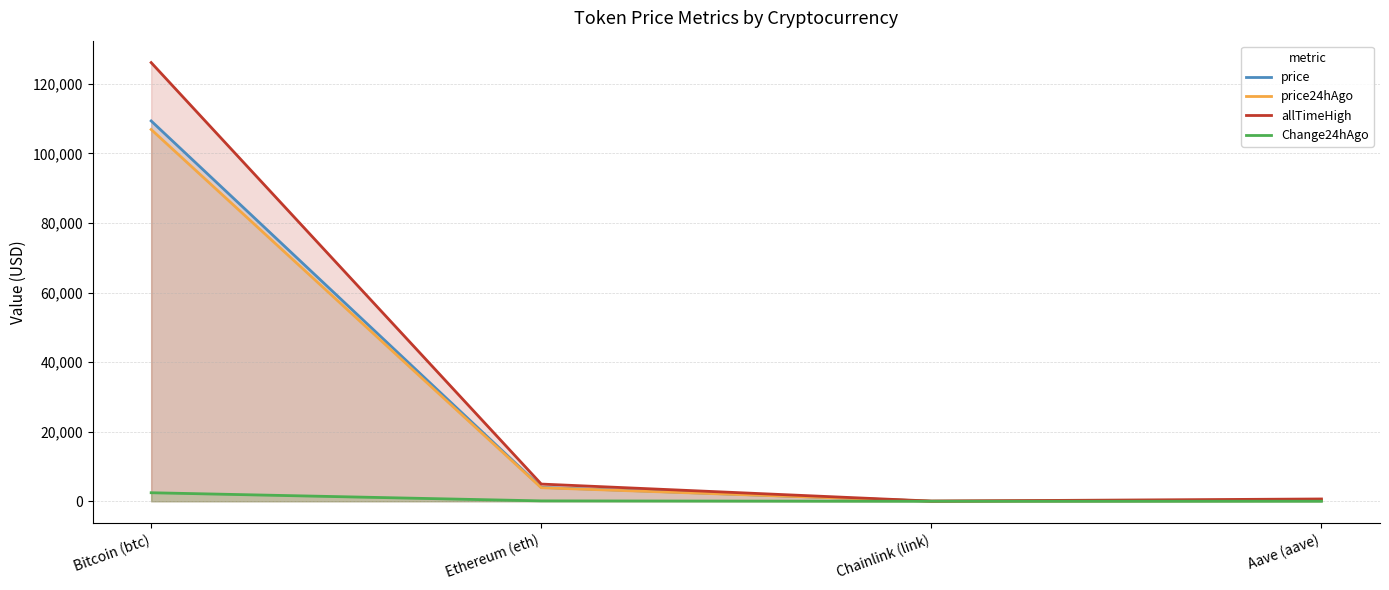

At which label is Change24hAgo closest to 1226?

Ethereum (eth)